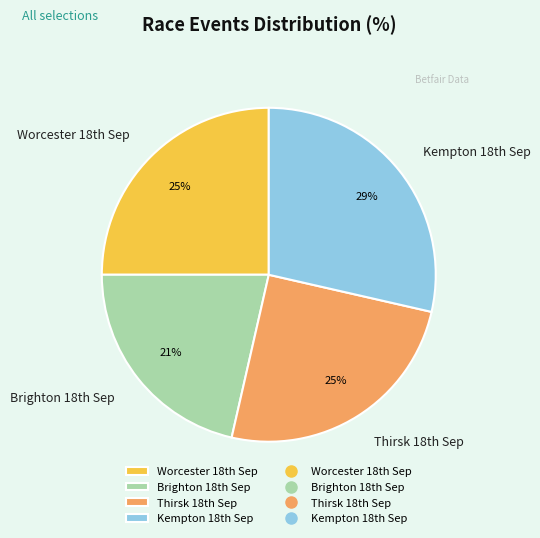

How many slices are in this pie chart?

4